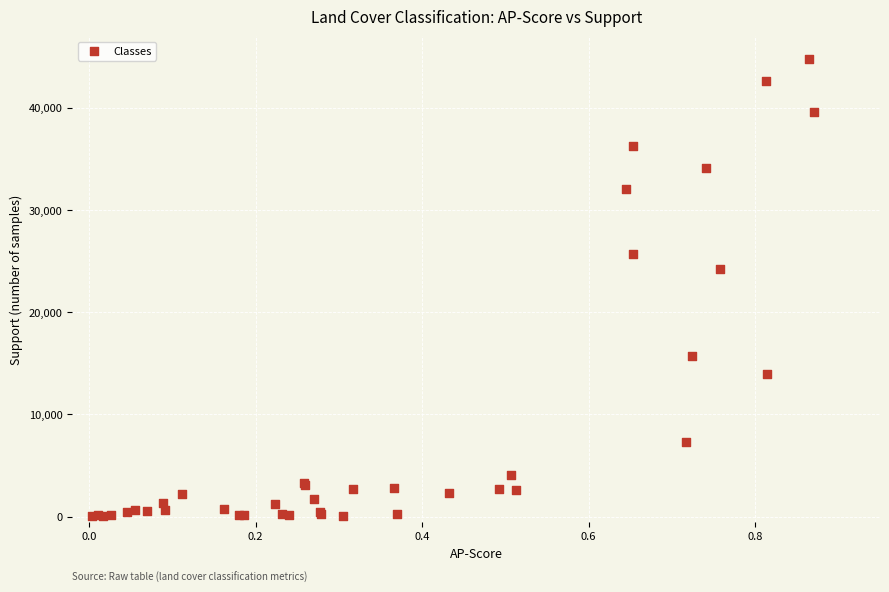

What Y value in the scatter plot is closest to 22412?

24170